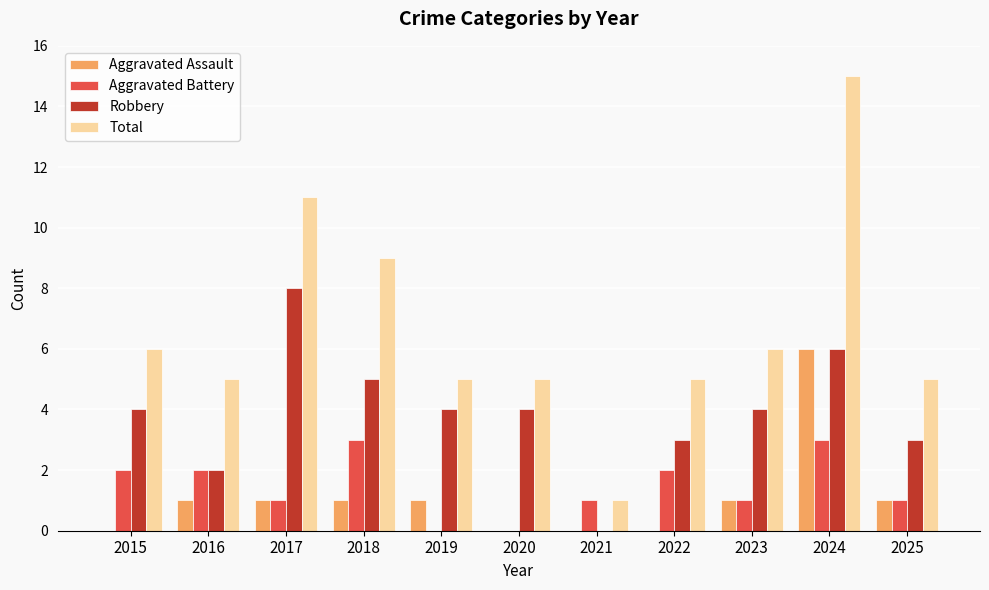

True or false: Robbery has a value of 4 at 2024.

False